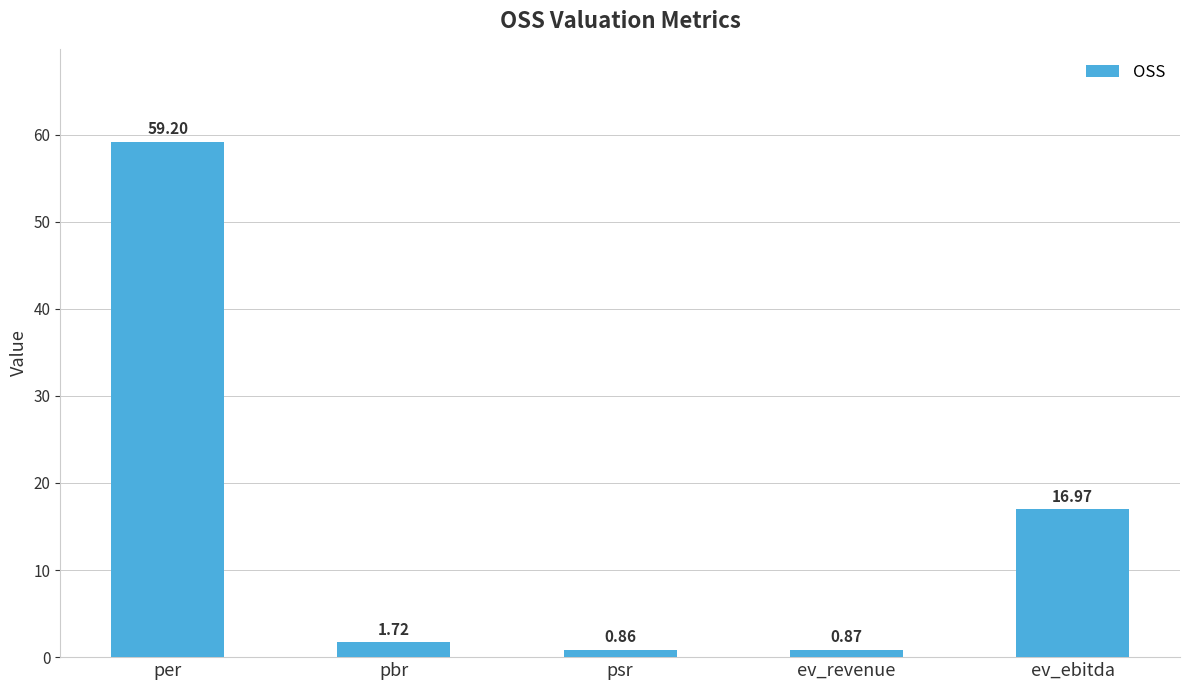

List the labels in order of value, smallest first.

psr, ev_revenue, pbr, ev_ebitda, per